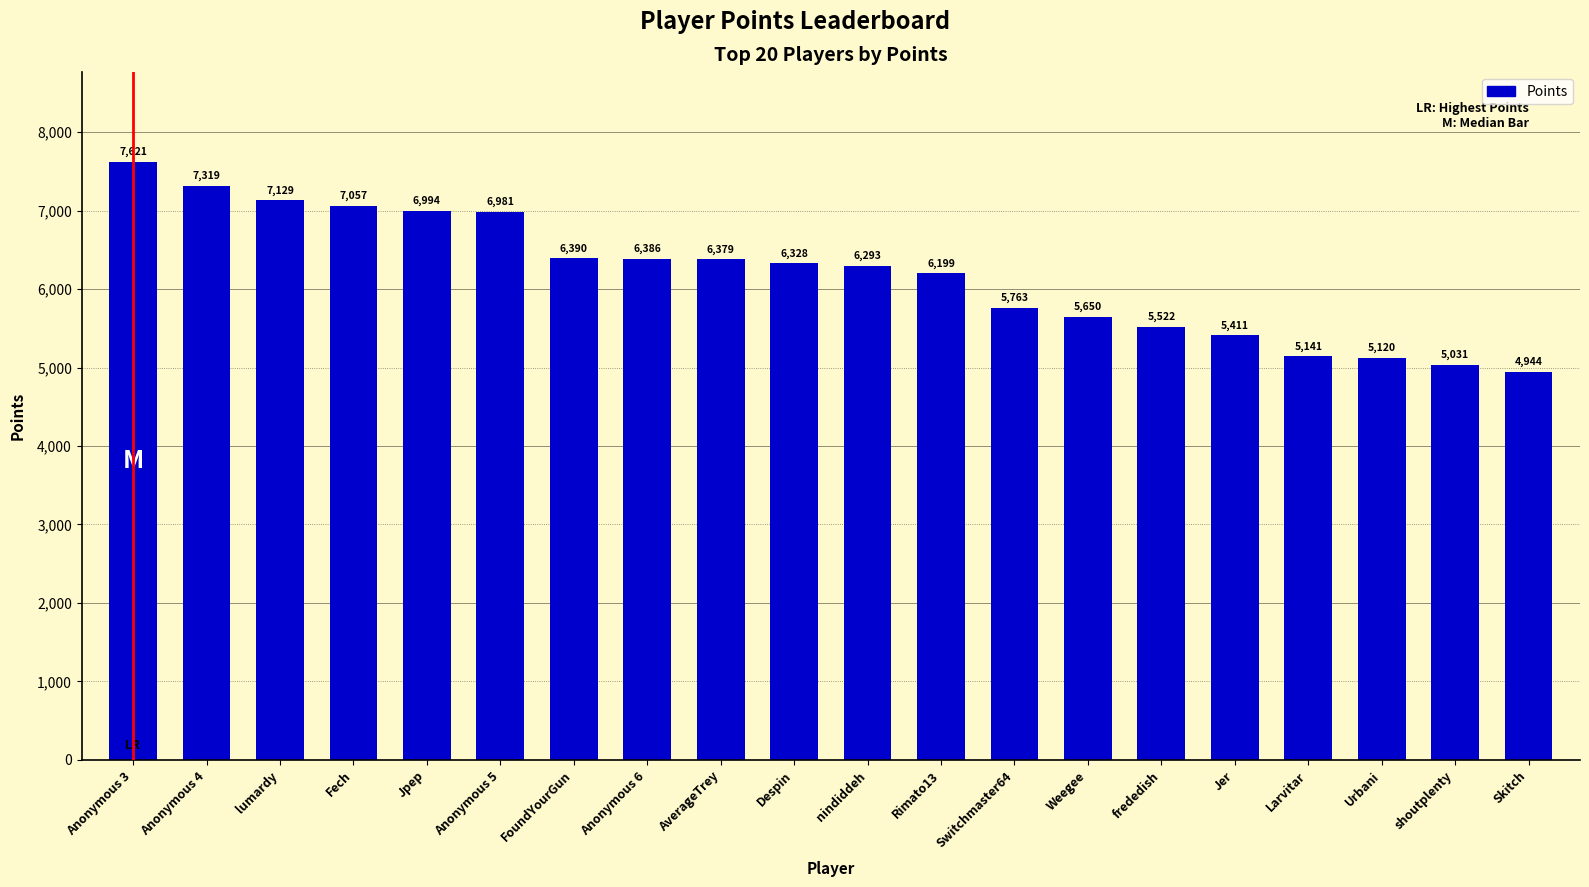

Rank the categories by value from highest to lowest.

Anonymous 3, Anonymous 4, lumardy, Fech, Jpep, Anonymous 5, FoundYourGun, Anonymous 6, AverageTrey, Despin, nindiddeh, Rimato13, Switchmaster64, Weegee, frededish, Jer, Larvitar, Urbani, shoutplenty, Skitch